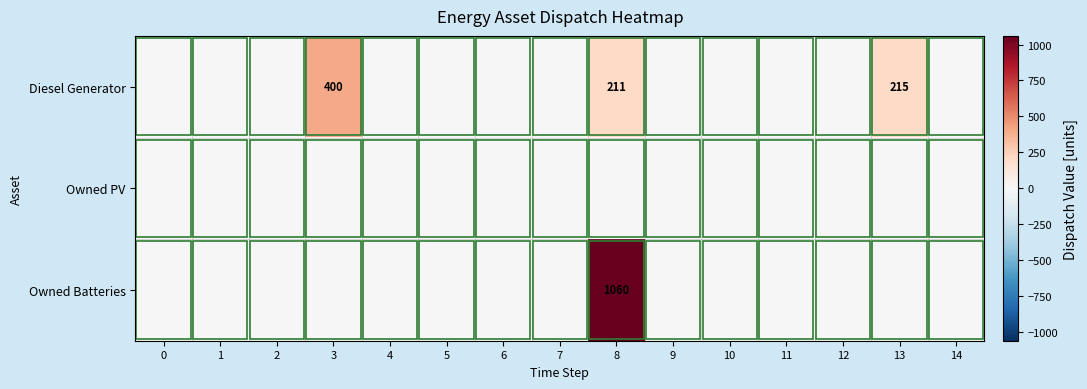

The Diesel Generator series shows 605 at 3. True or false?

False